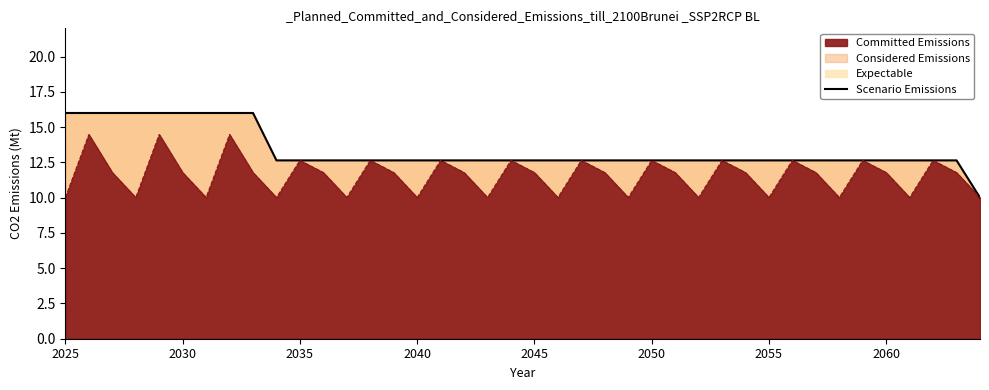

What is the value of the 27th point from the left?

12.6